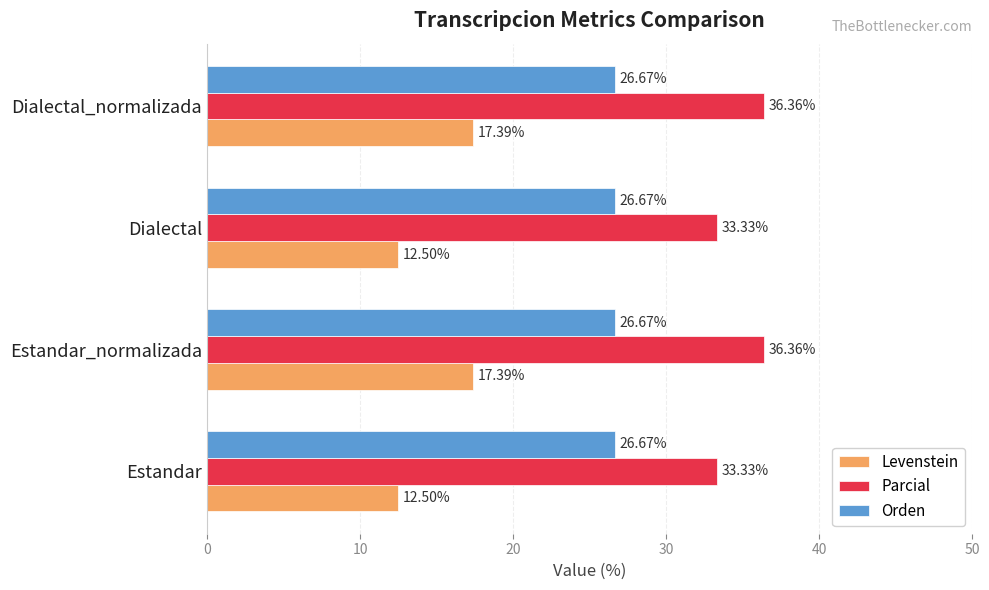

What is the average value of the Levenstein series?

14.9